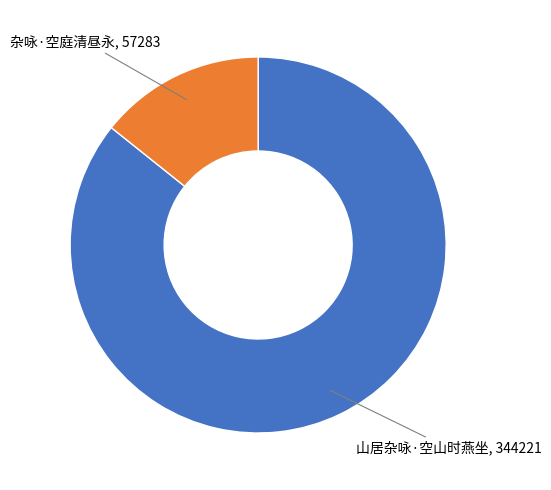

Is there a majority slice in this chart?

Yes